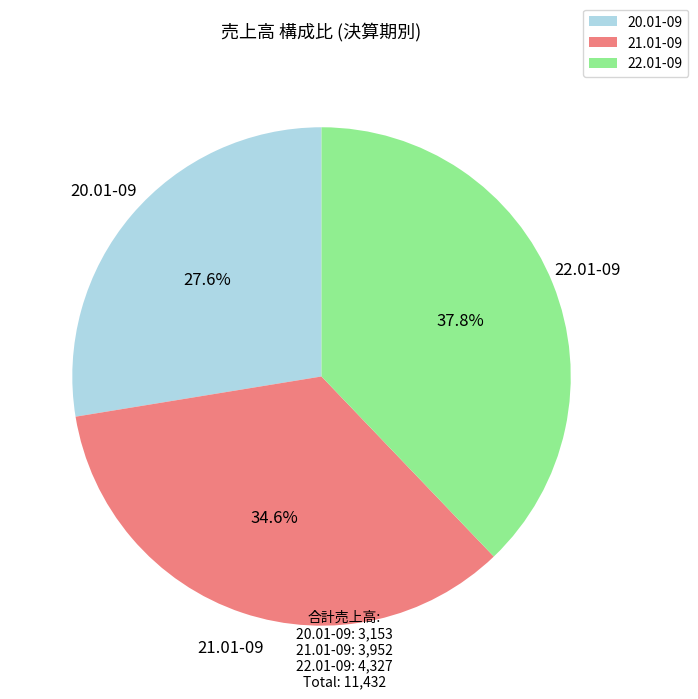

What percentage is the 20.01-09 slice, to the nearest percent?

28%